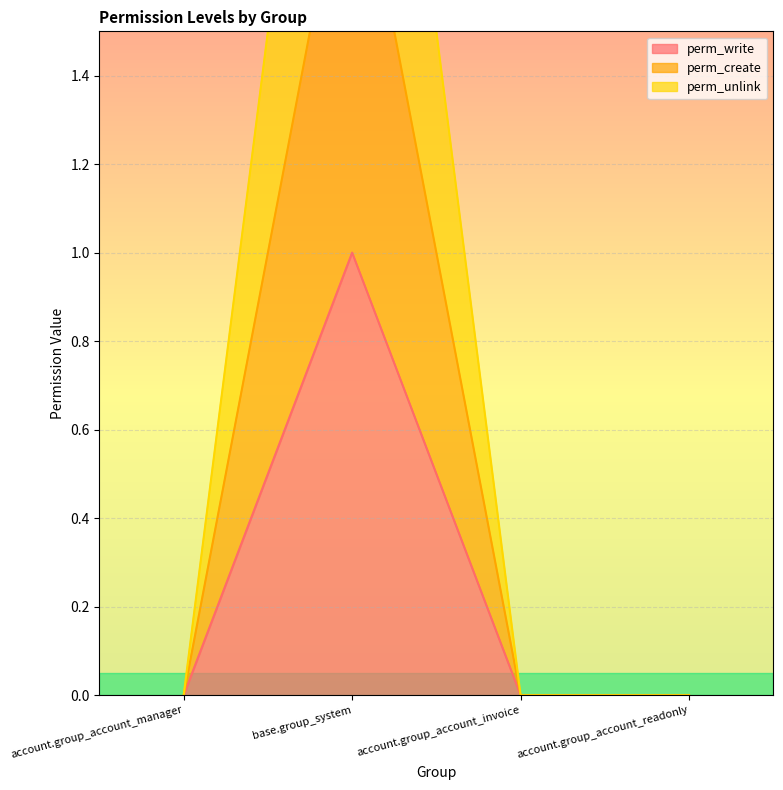

List the labels in order of perm_unlink value, smallest first.

account.group_account_manager, account.group_account_invoice, account.group_account_readonly, base.group_system